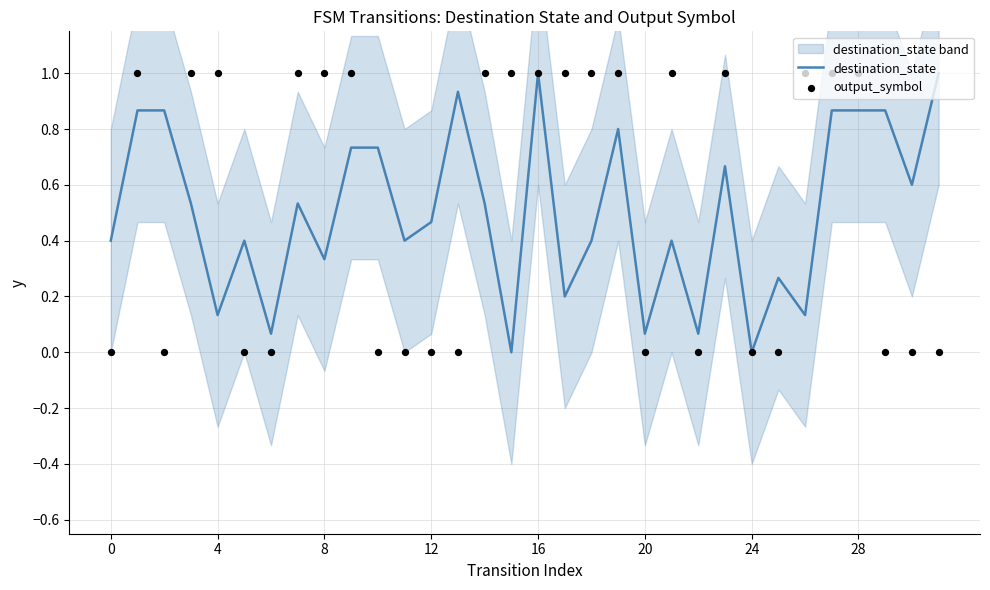

Which series reaches the maximum Y coordinate?

destination_state